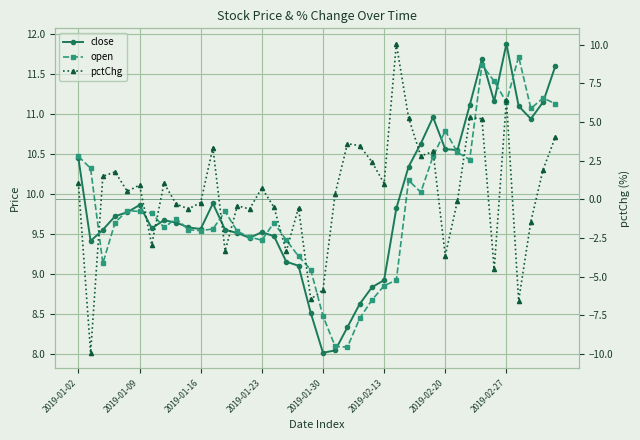

The pctChg series shows 0.5 at 2019-01-02. True or false?

False